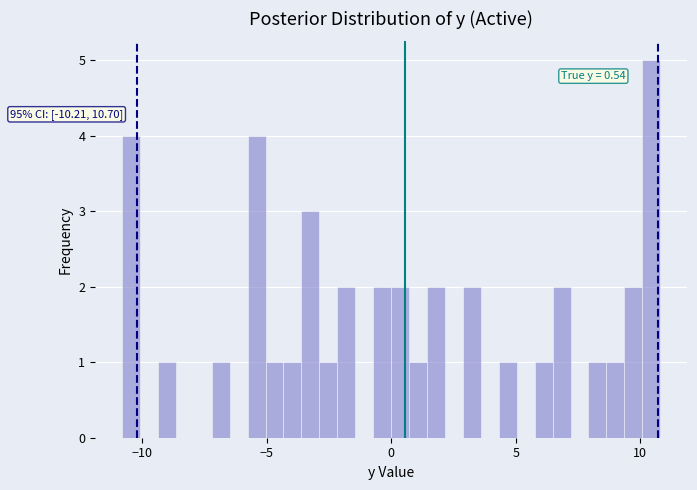

Read against the x-axis, roughly where is the centre of the tallest bar?

10.5